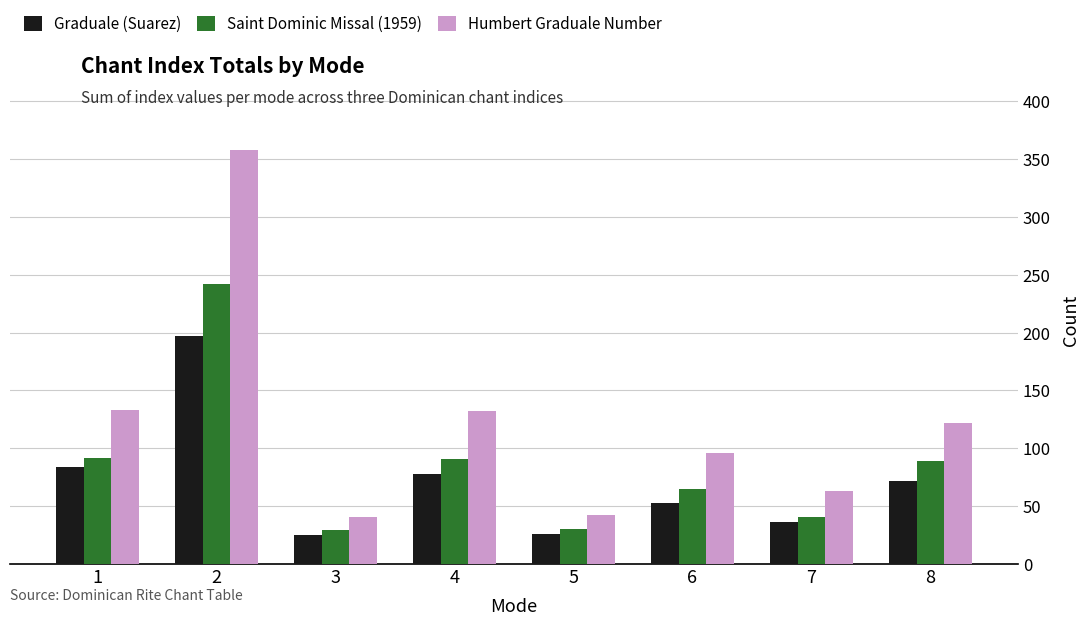

What is the total value across all series at 6?

214